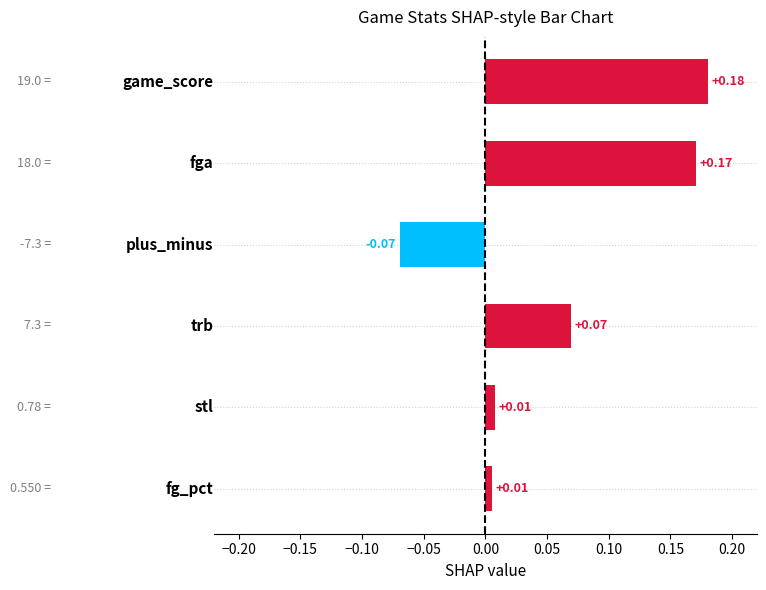

What is the sum of all values?

0.4